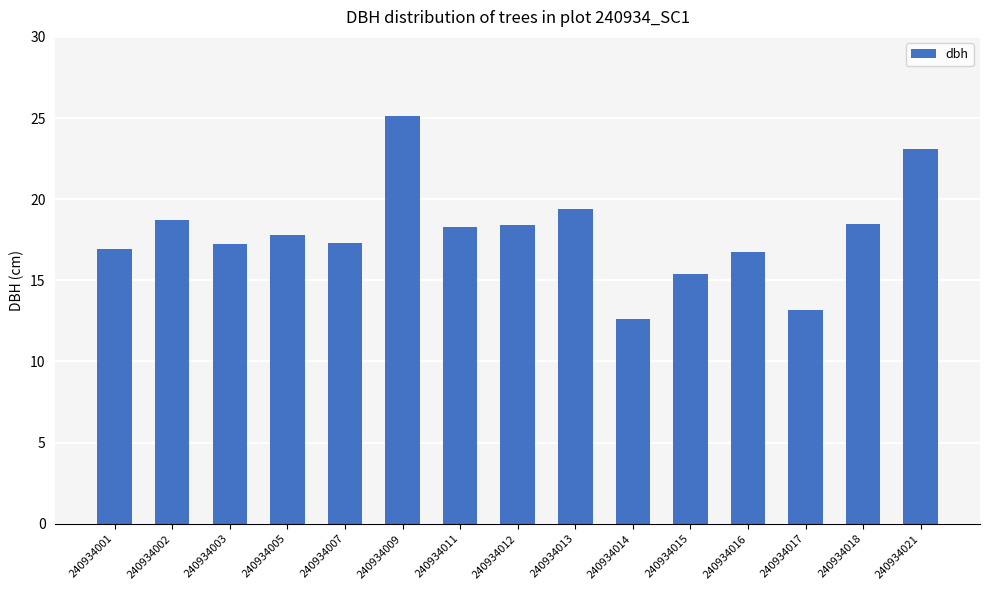

Are the bars horizontal?

No